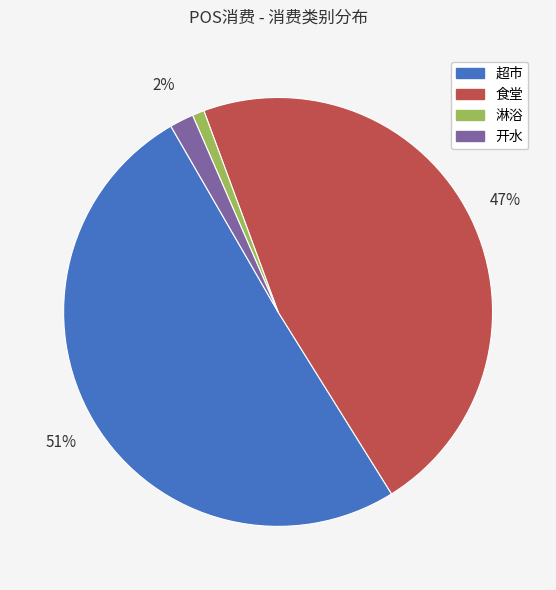

How many segments does this pie chart have?

4